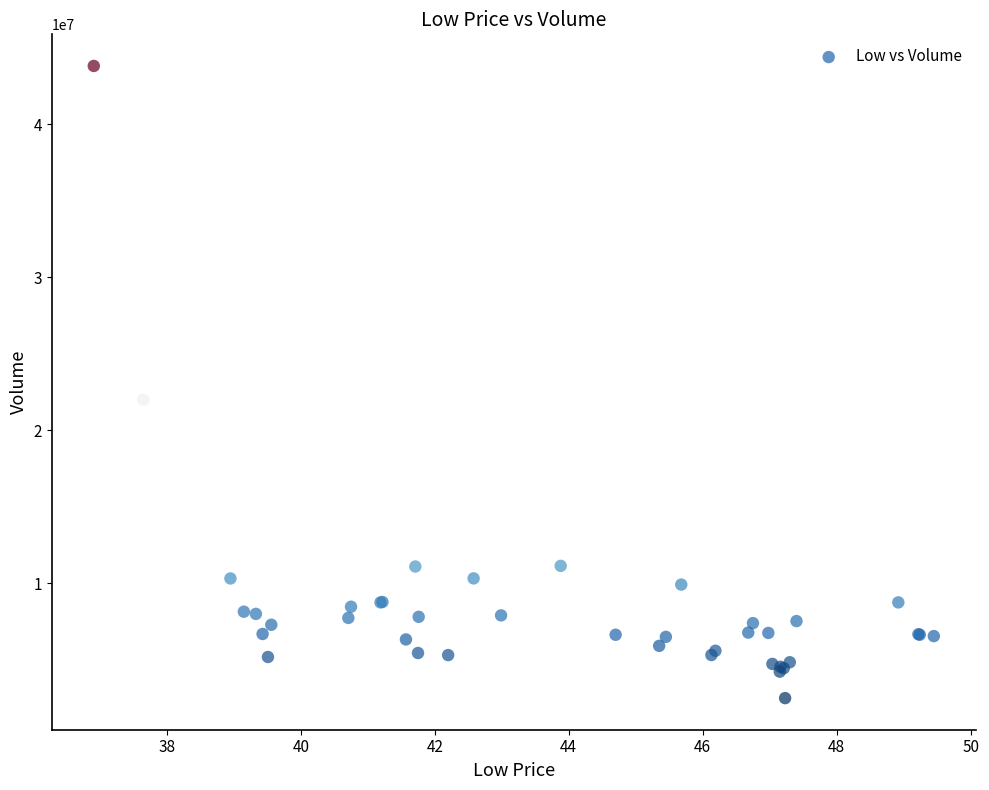

What Y value in the scatter plot is closest to 23162000?

22002700